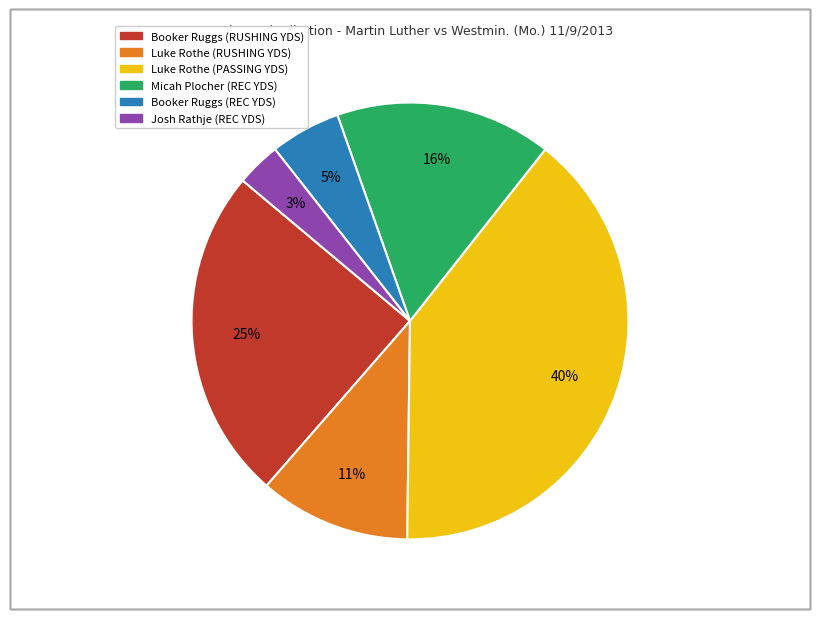

Which has a higher value, Micah Plocher (REC YDS) or Luke Rothe (PASSING YDS)?

Luke Rothe (PASSING YDS)